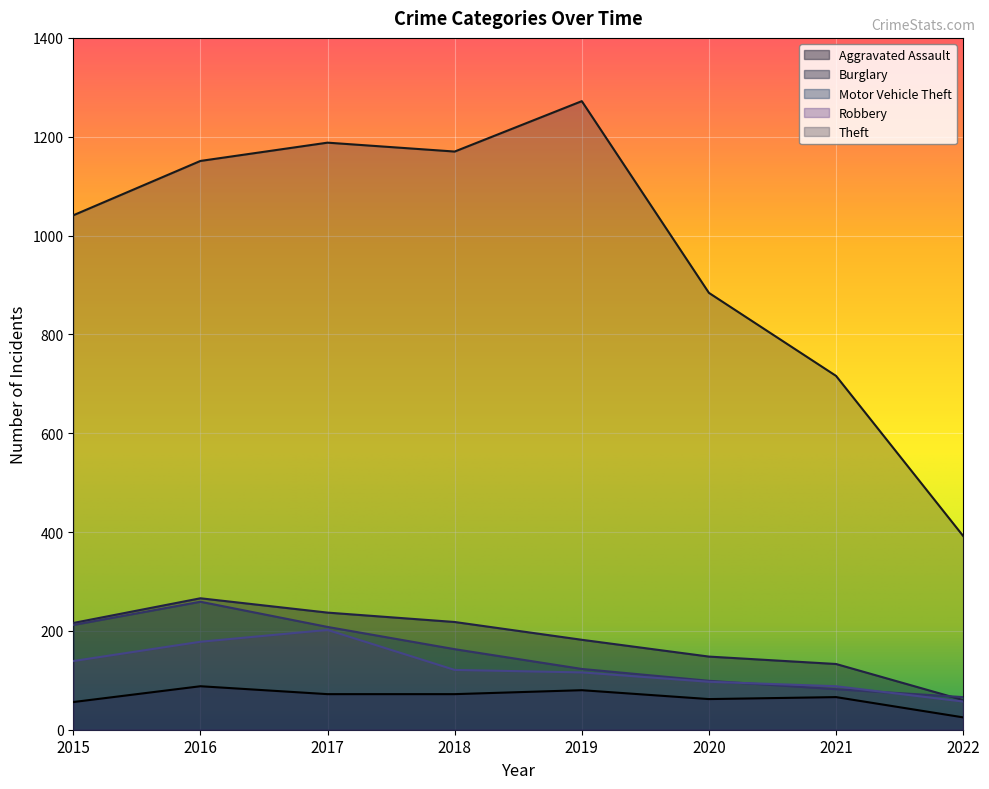

Which series has the largest range (max minus min)?

Theft